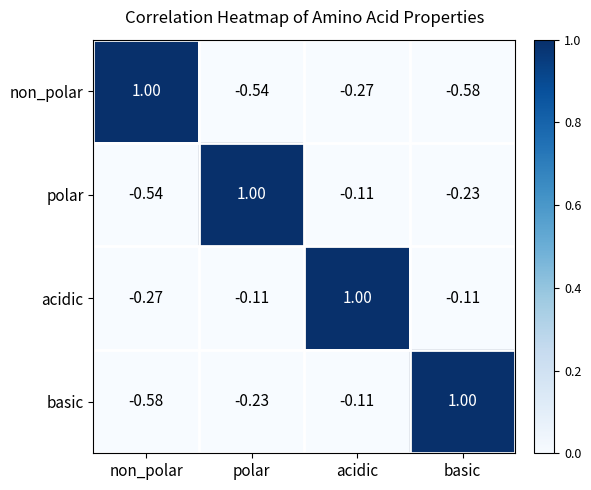

What is the total value across all series at basic?

0.1